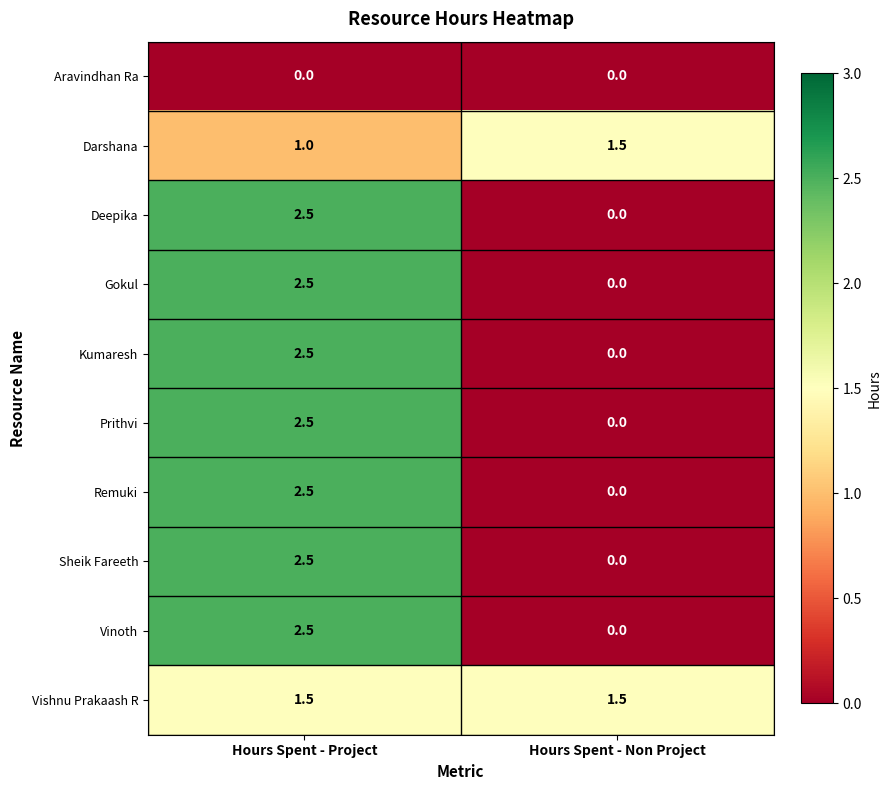

The Aravindhan Ra series shows 0.0 at Hours Spent - Project. True or false?

True